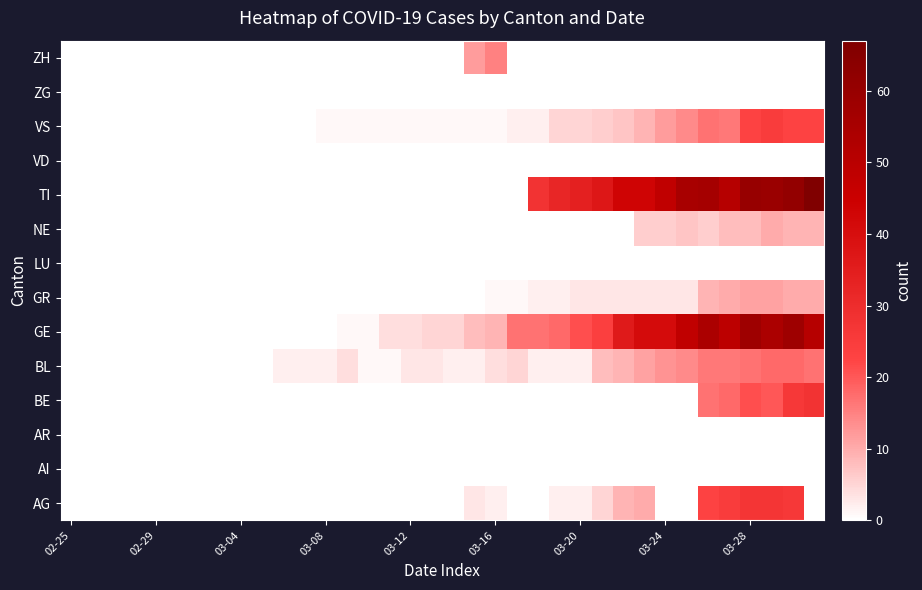

At which category is the sum across all series the highest?

34